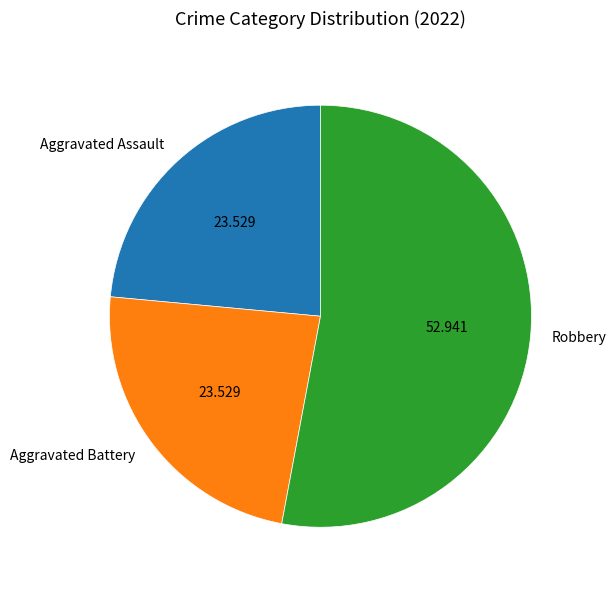

How many slices are in this pie chart?

3